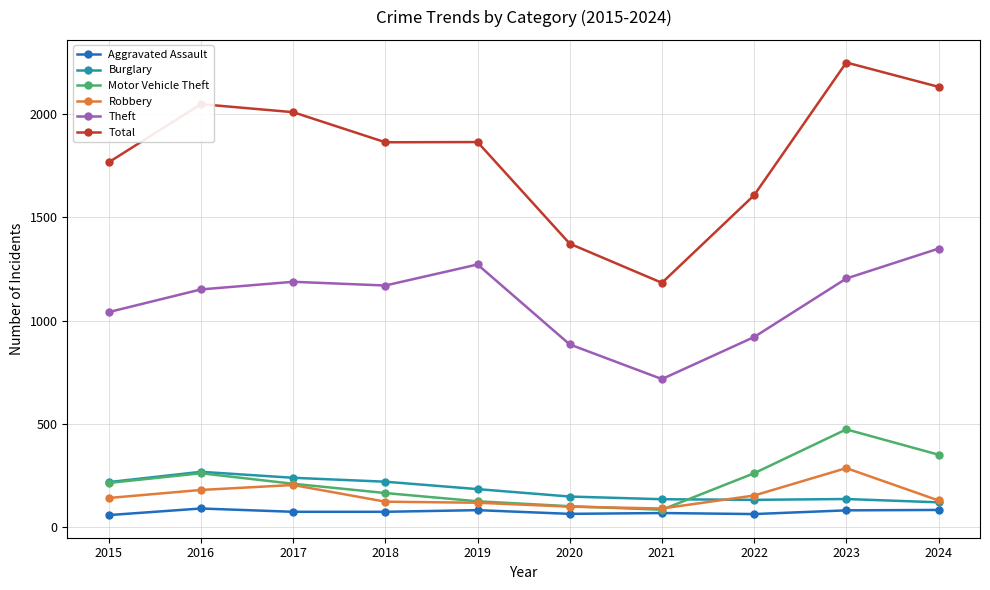

What is the maximum value for Burglary?

266